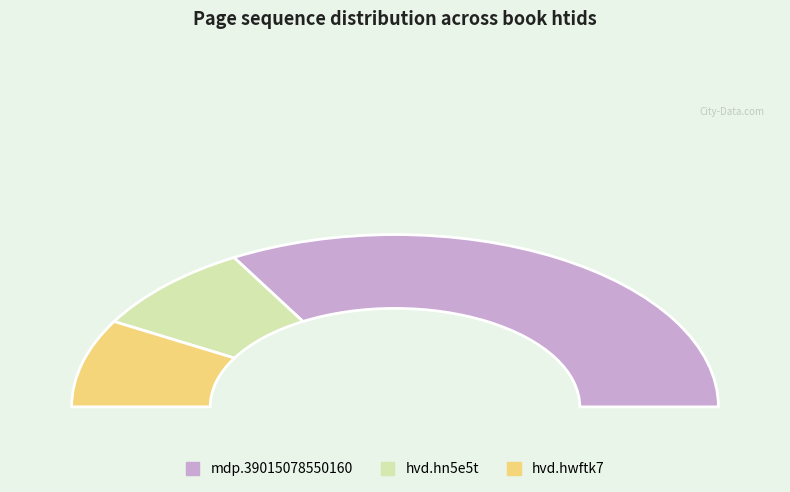

The hvd.hwftk7 slice represents 27% of the pie. True or false?

False